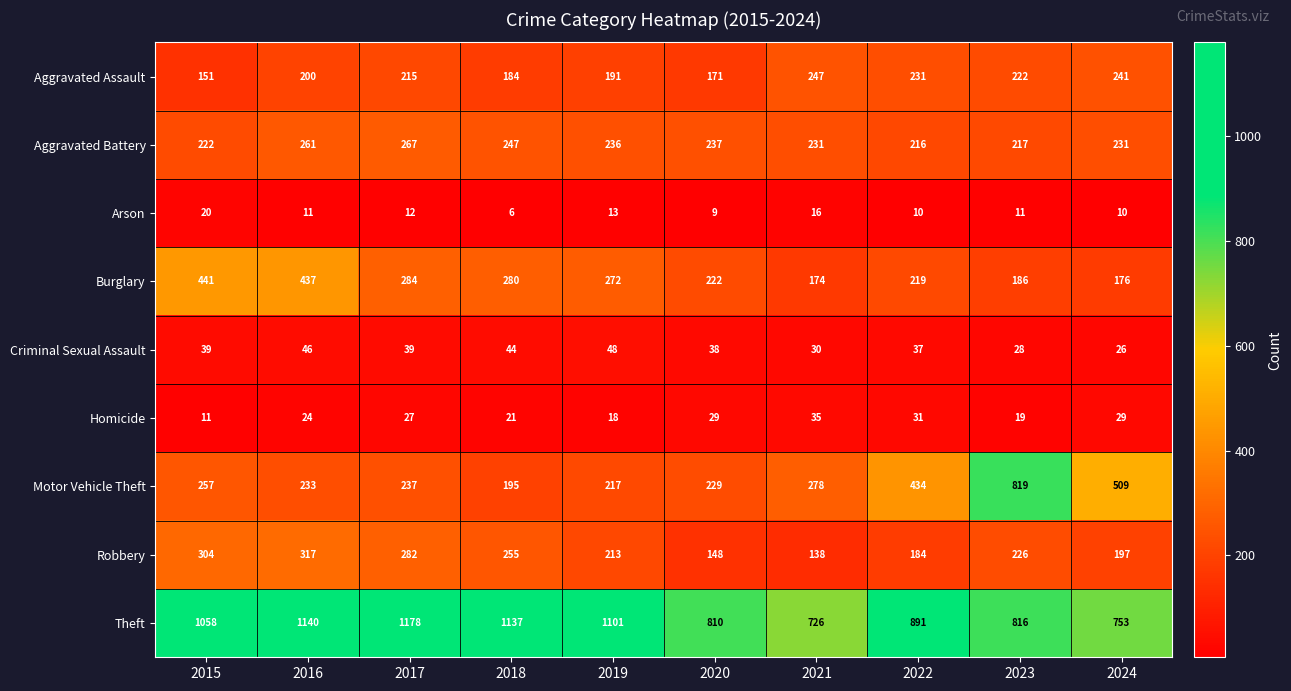

What is the total value across all series at 2020?

1893